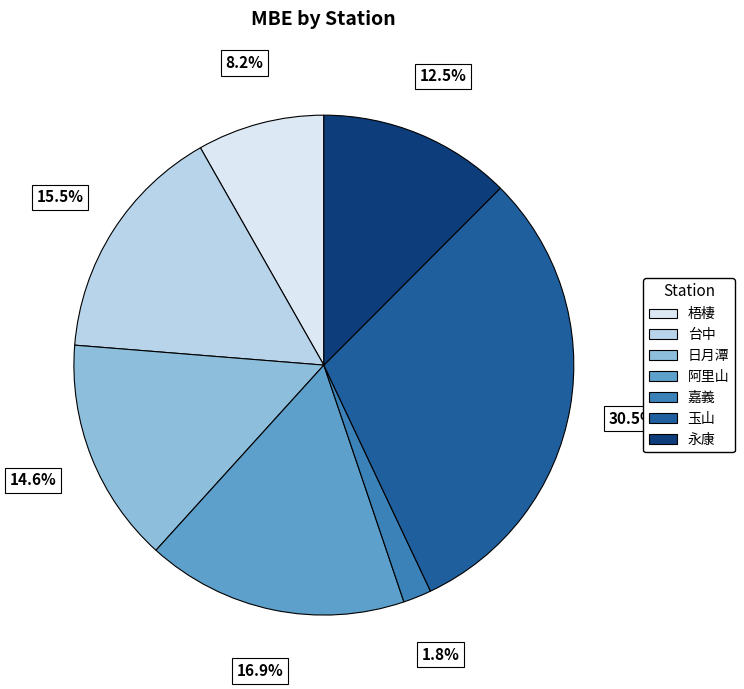

Which has a higher value, 永康 or 台中?

台中